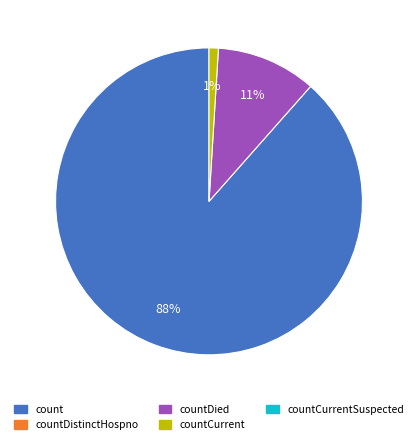

To the nearest percent, what is the difference between the largest and smallest slice percentages?

87%